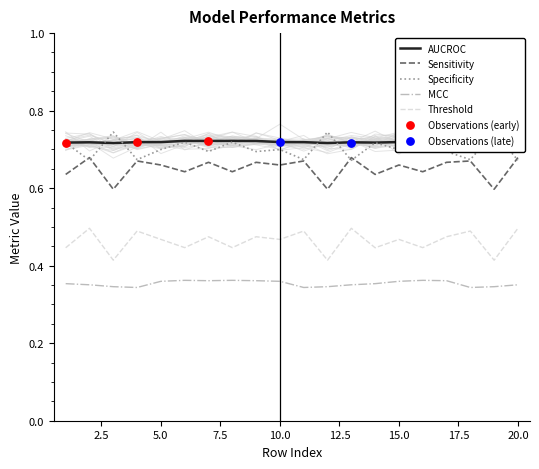

At which category is the sum across all series the highest?

7